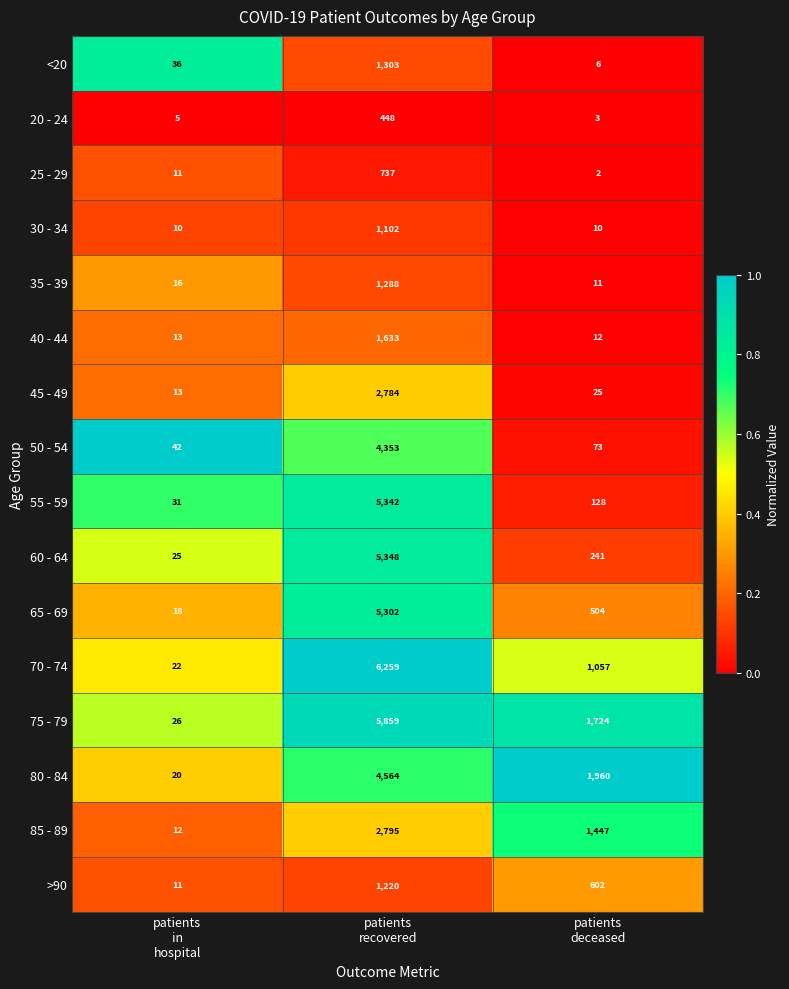

Which series changed the most between patients
in
hospital and patients
deceased?

80 - 84